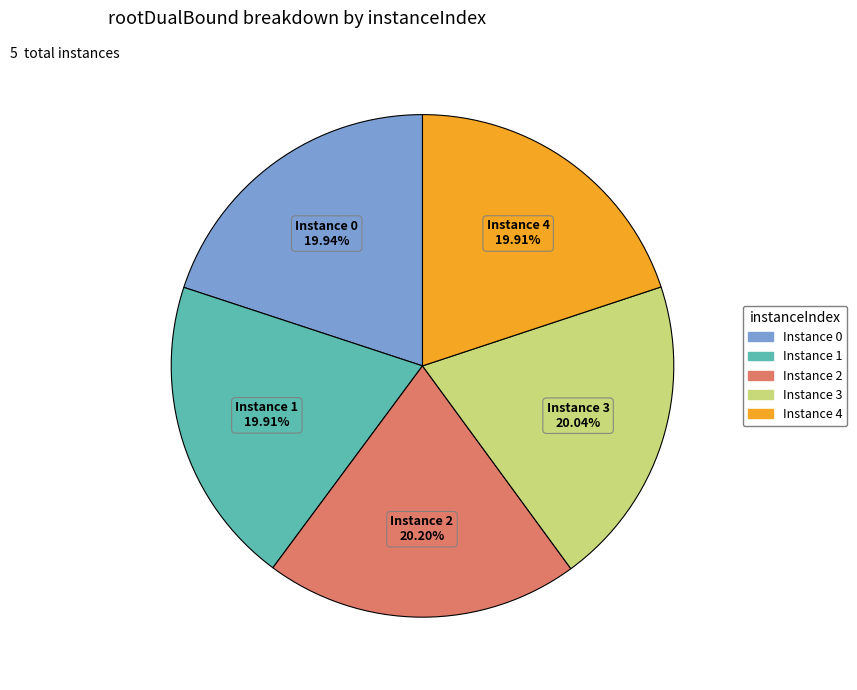

Is there any slice that represents more than half of the pie?

No